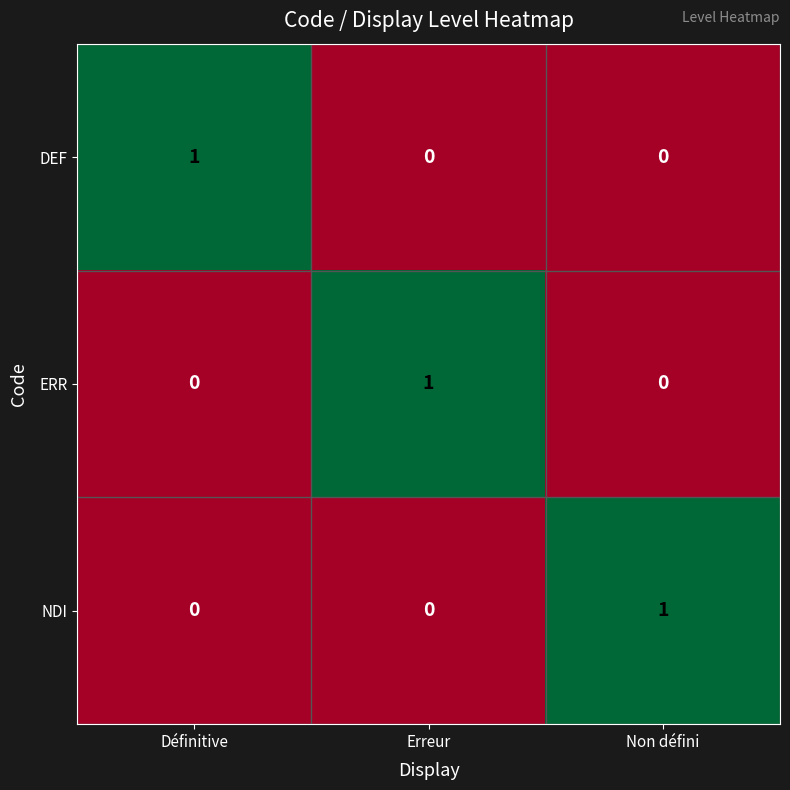

At how many categories does at least one series exceed 0?

3